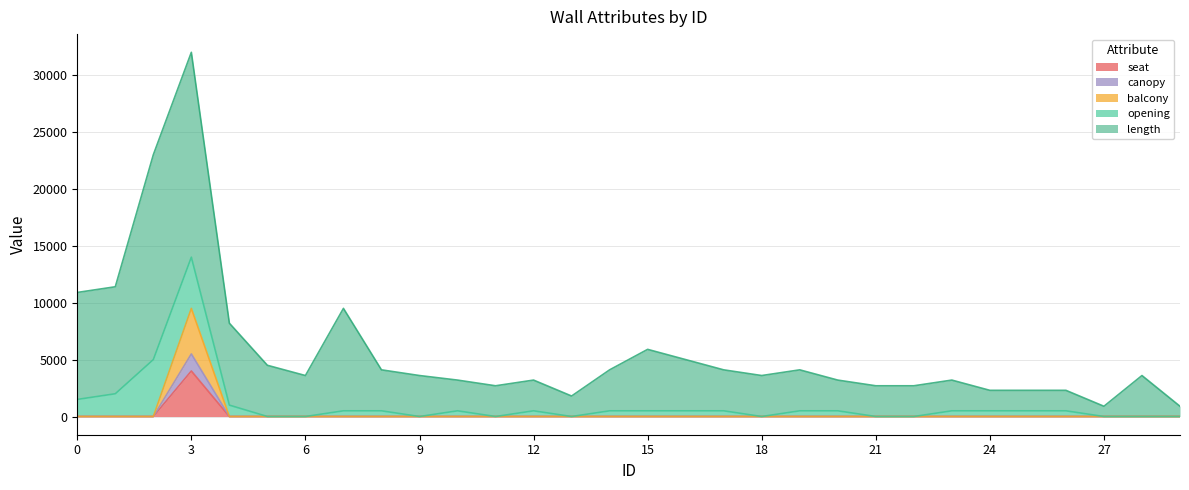

How many data points in balcony are above 0?

1